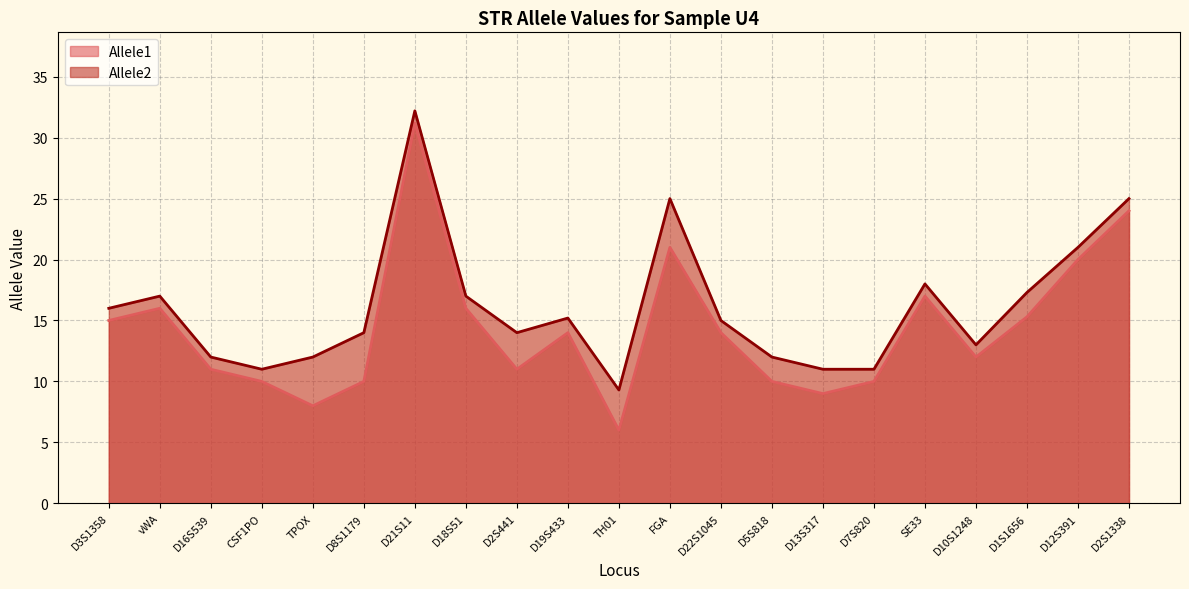

True or false: Allele1 and Allele2 cross at least once.

False